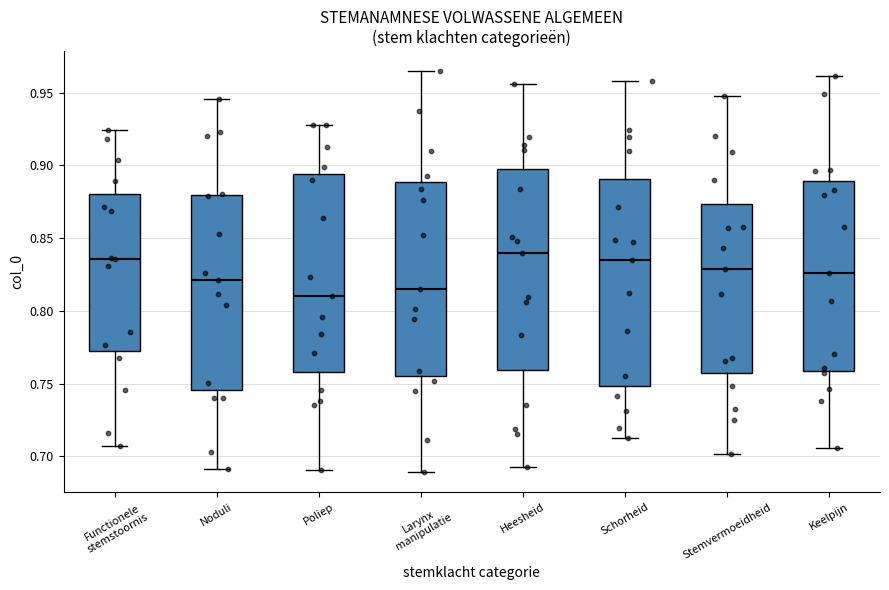

Reading left to right, read every box against the y-axis: the position of its median line, the range the box covers, and the ends of its whiskers. The values are not printed on the chart, so give them approximately, as read against the axis.

Functionele stemstoornis: median 0.835, box 0.770 to 0.880, whiskers 0.705 to 0.925
Noduli: median 0.820, box 0.745 to 0.880, whiskers 0.690 to 0.945
Poliep: median 0.810, box 0.760 to 0.895, whiskers 0.690 to 0.930
Larynx manipulatie: median 0.815, box 0.755 to 0.890, whiskers 0.690 to 0.965
Heesheid: median 0.840, box 0.760 to 0.895, whiskers 0.695 to 0.955
Schorheid: median 0.835, box 0.750 to 0.890, whiskers 0.710 to 0.960
Stemvermoeidheid: median 0.830, box 0.755 to 0.875, whiskers 0.700 to 0.950
Keelpijn: median 0.825, box 0.760 to 0.890, whiskers 0.705 to 0.960